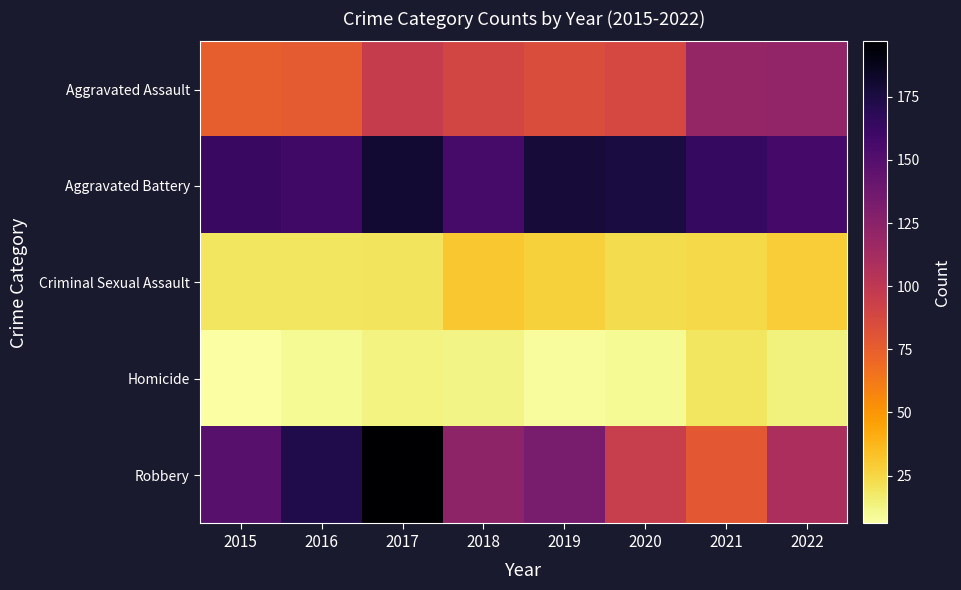

Reading right to left, transcribe all the data shown in this chart.

Aggravated Assault: 2022=121	2021=120	2020=88	2019=85	2018=89	2017=96	2016=77	2015=75
Aggravated Battery: 2022=157	2021=164	2020=176	2019=178	2018=156	2017=180	2016=159	2015=162
Criminal Sexual Assault: 2022=29	2021=24	2020=23	2019=27	2018=31	2017=20	2016=19	2015=19
Homicide: 2022=14	2021=19	2020=9	2019=8	2018=12	2017=13	2016=9	2015=6
Robbery: 2022=109	2021=78	2020=95	2019=133	2018=123	2017=197	2016=173	2015=148